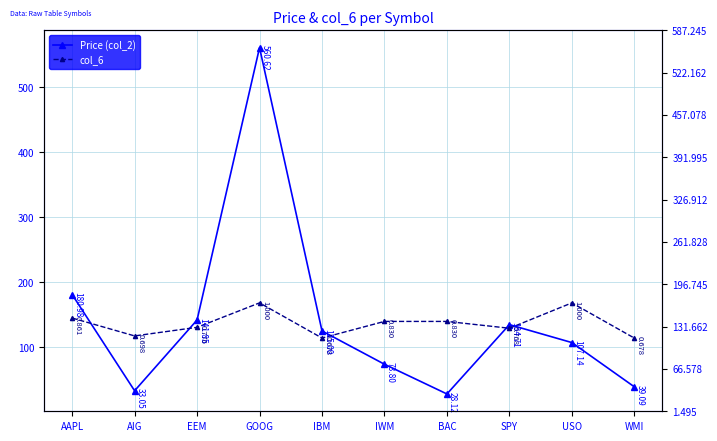

At which label does Price (col_2) first exceed 125?

AAPL